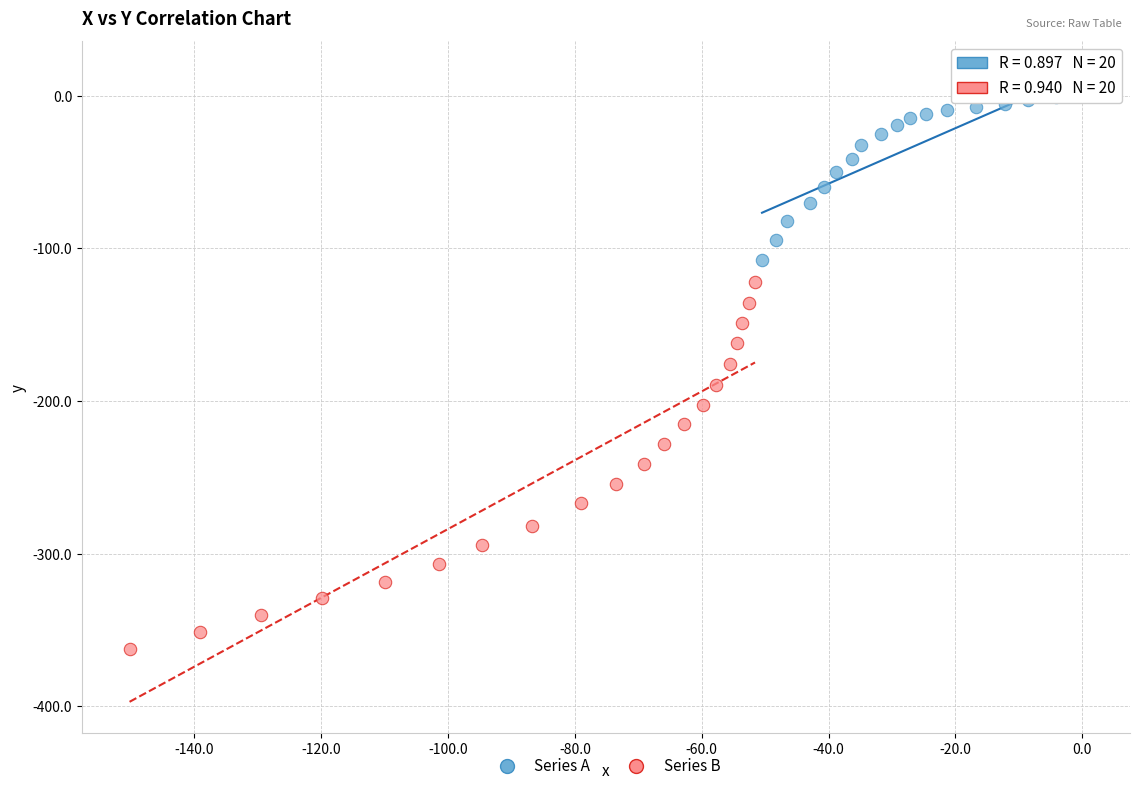

Which series reaches the maximum Y coordinate?

Series A